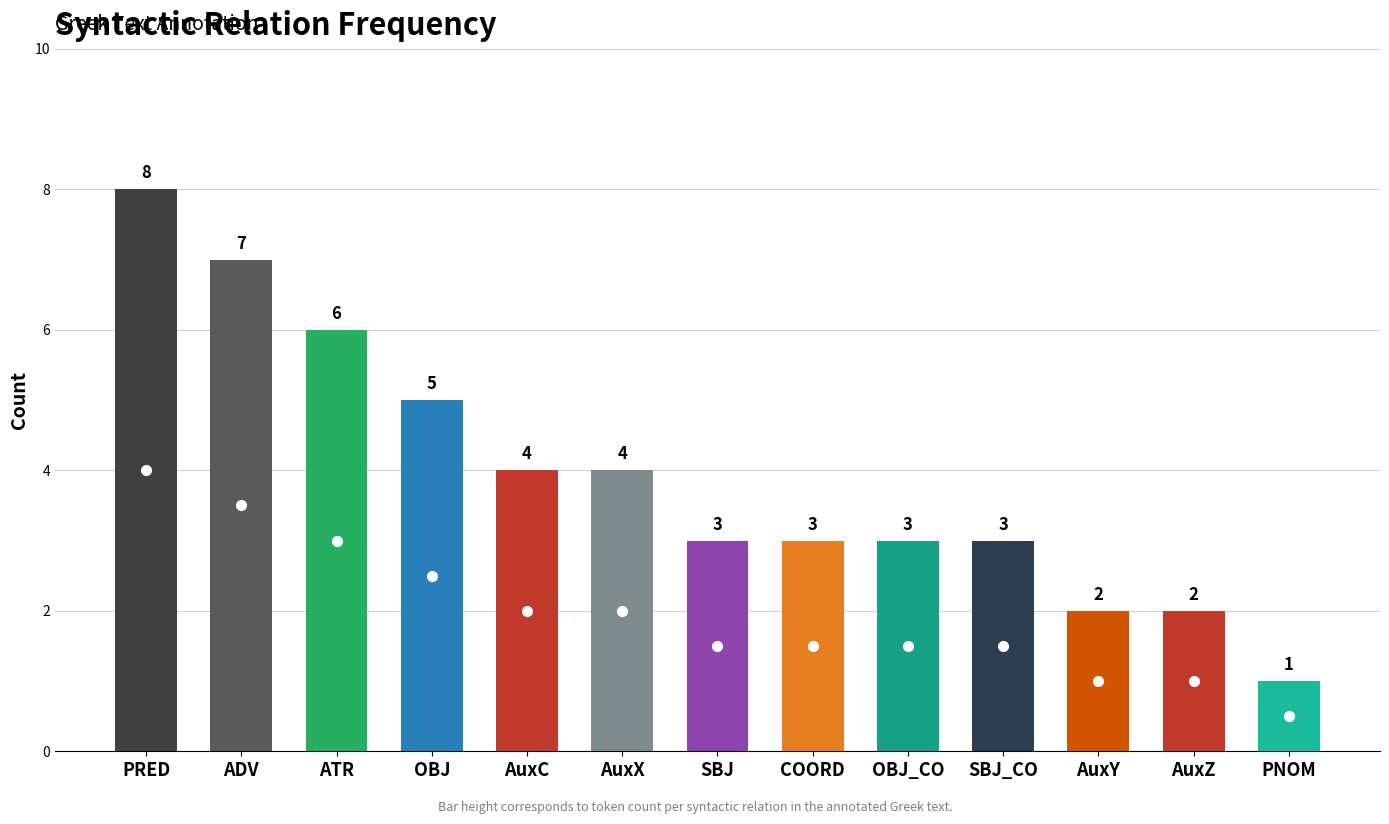

What is the change in value from OBJ to PNOM?

-4